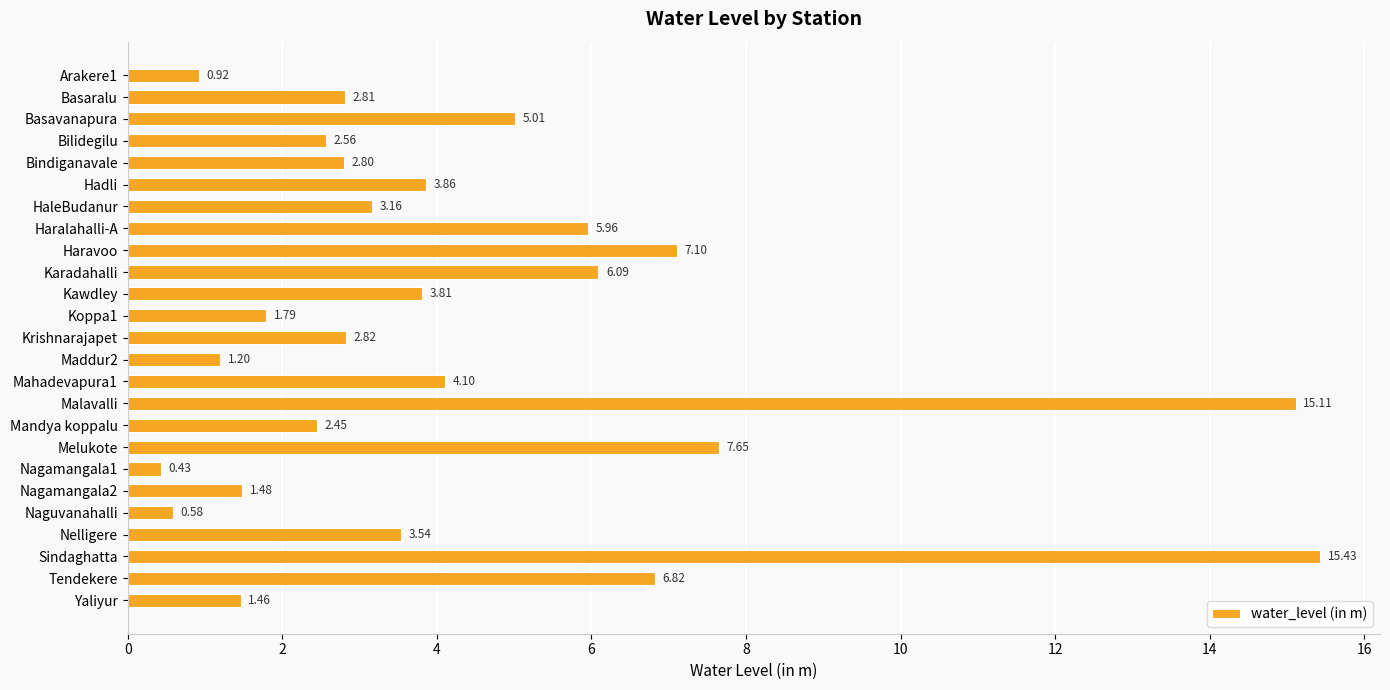

What is the label of the 8th bar from the top?

Haralahalli-A